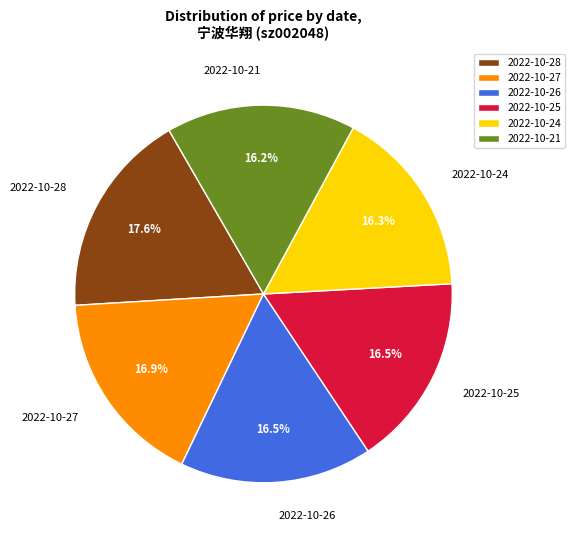

What percentage is the 2022-10-24 slice, to the nearest percent?

16%